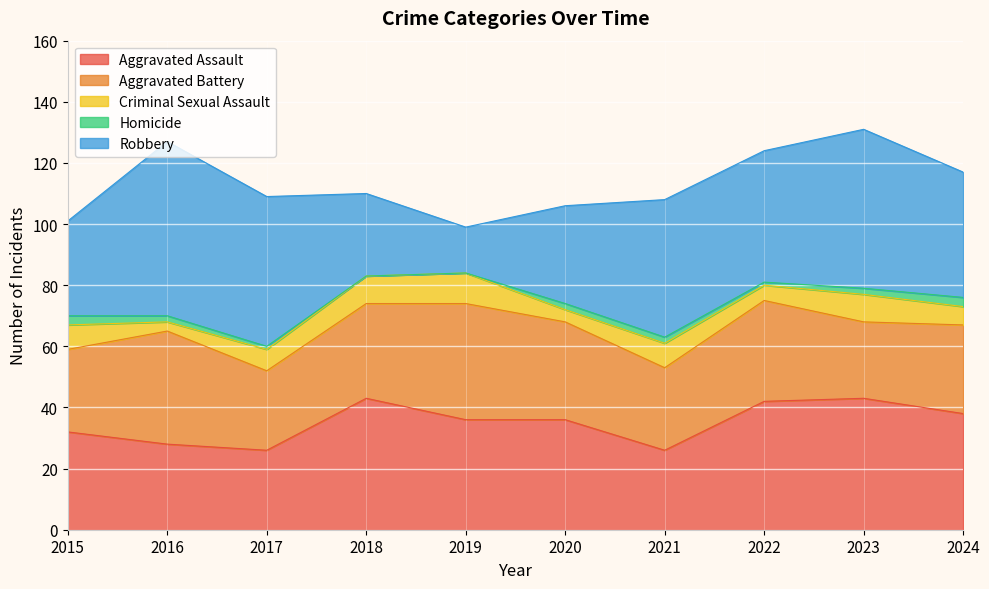

Reading right to left, what are all the values shown in this chart?

Aggravated Assault: 38	43	42	26	36	36	43	26	28	32
Aggravated Battery: 29	25	33	27	32	38	31	26	37	27
Criminal Sexual Assault: 6	9	5	8	4	10	9	7	3	8
Homicide: 3	2	1	2	2	0	0	1	2	3
Robbery: 41	52	43	45	32	15	27	49	57	31